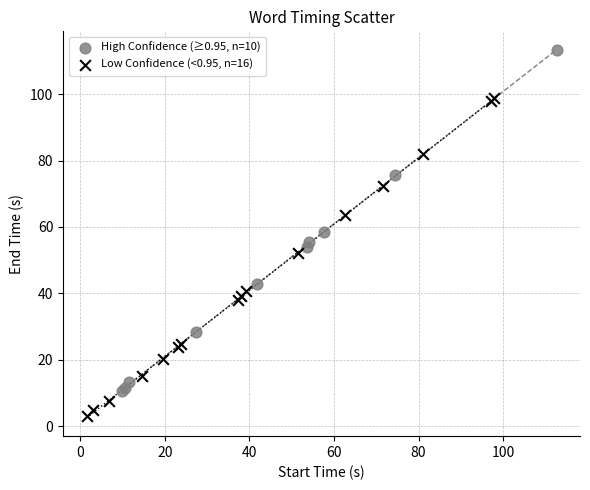

Which series contains the lowest Y value?

Low Confidence (<0.95, n=16)